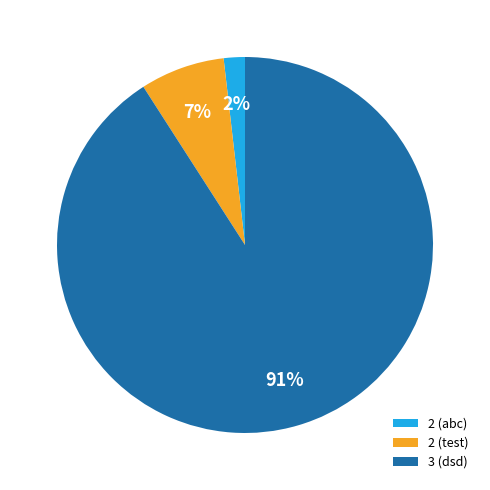

Count the number of slices in the pie.

3